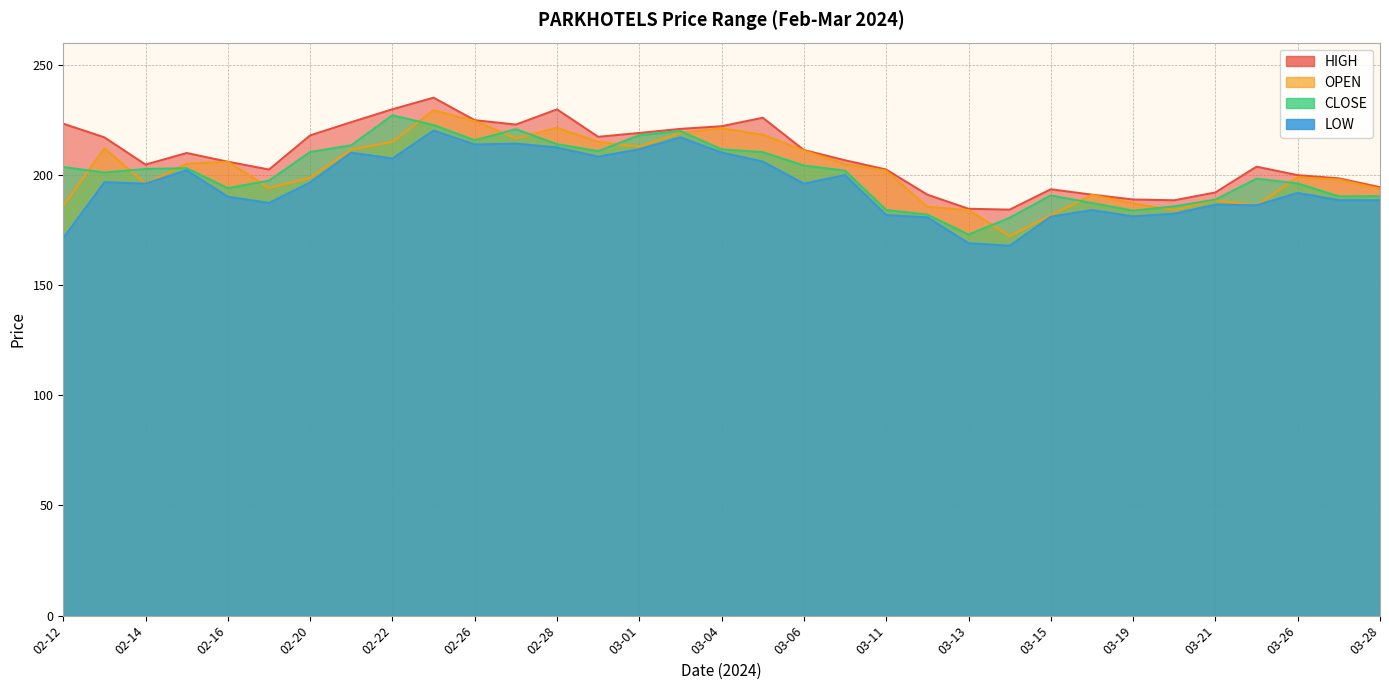

What value does the HIGH series have at 03-18?

191.0